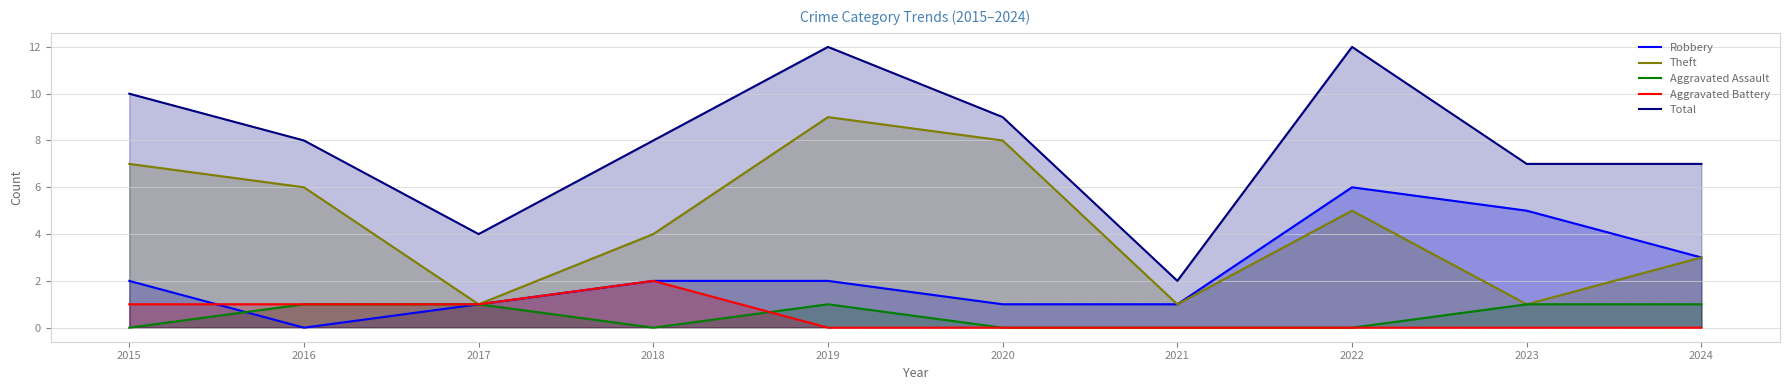

True or false: Total and Theft intersect in this chart.

False